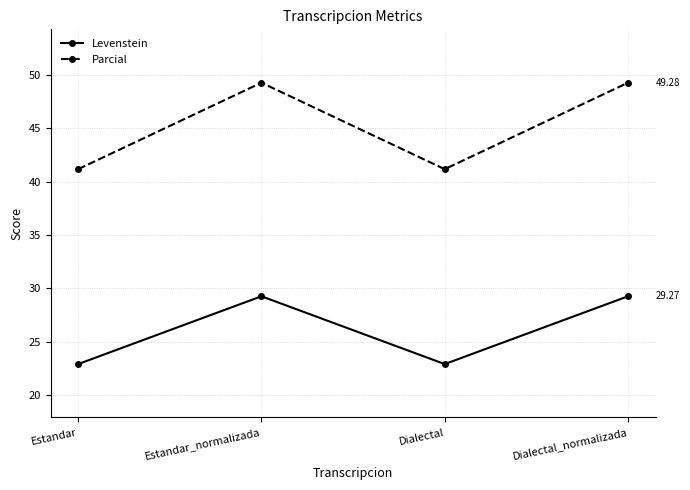

True or false: Levenstein has a value of 22.9 at Dialectal.

True